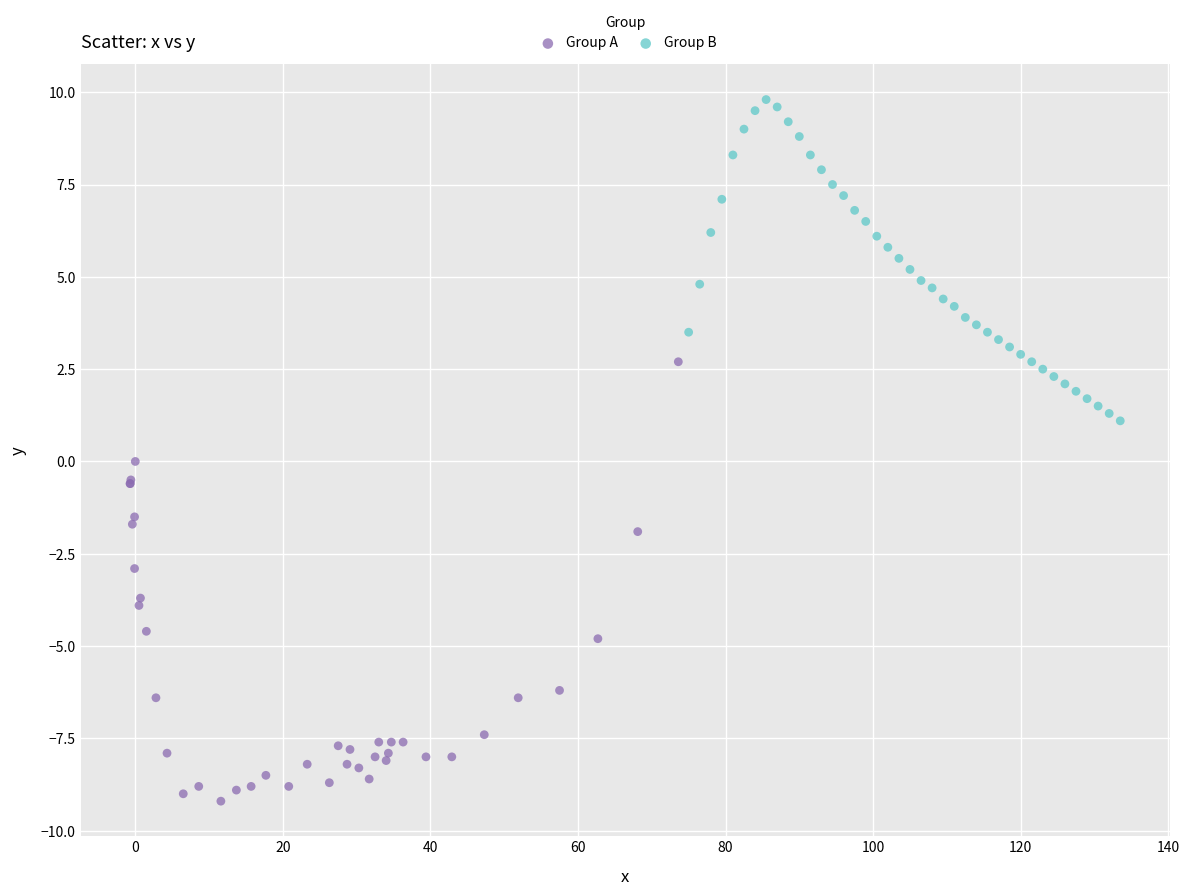

Which series has the widest spread of Y values?

Group A